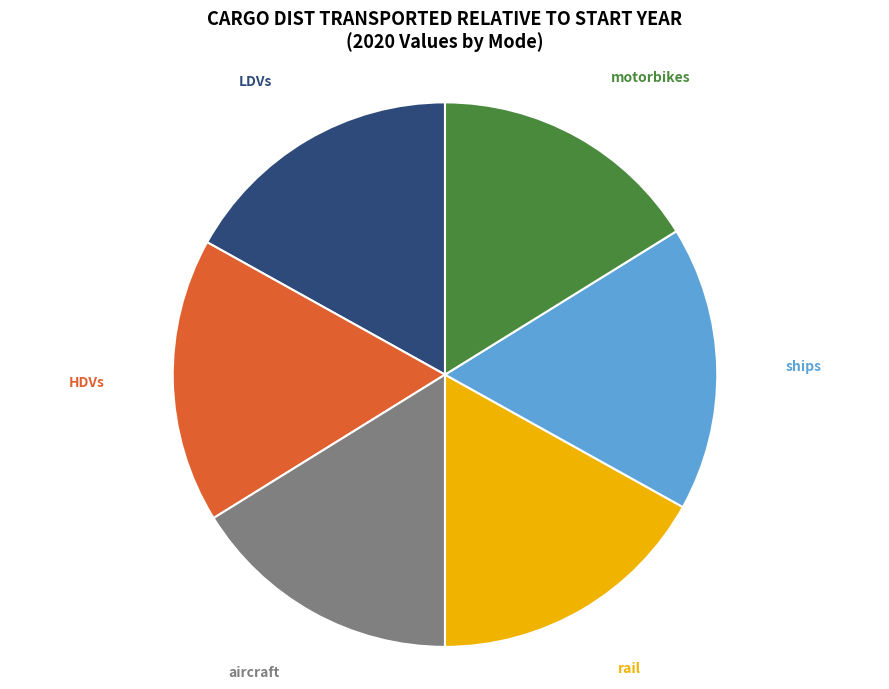

Is there a majority slice in this chart?

No